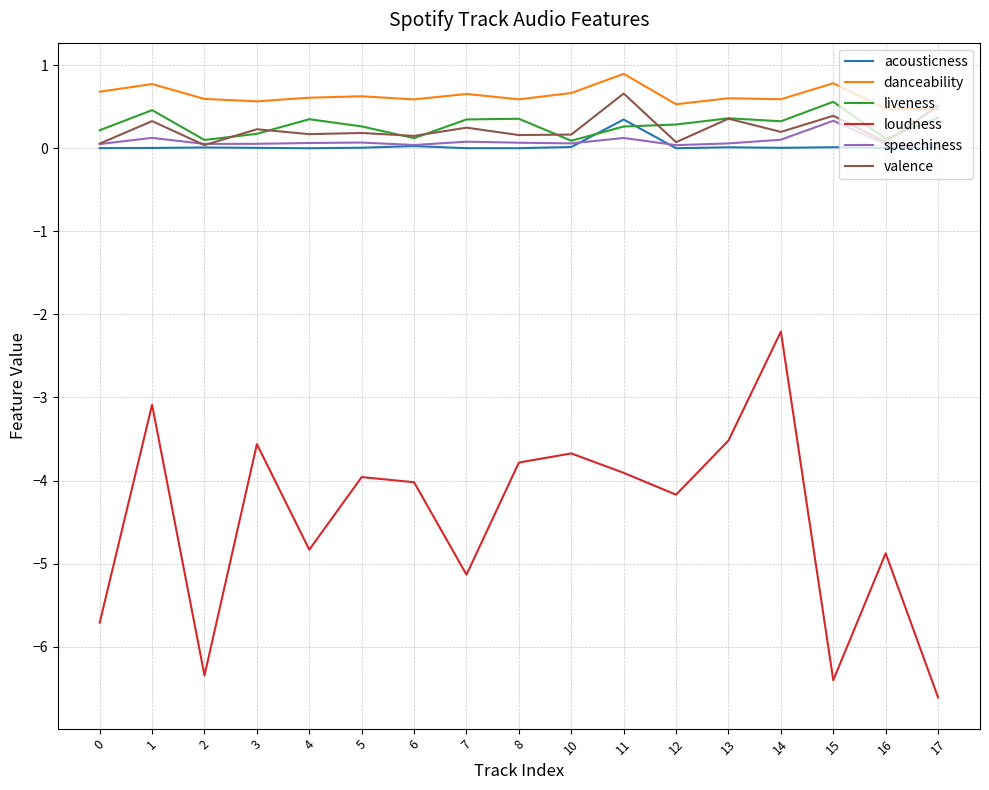

Which series has the largest range (max minus min)?

loudness